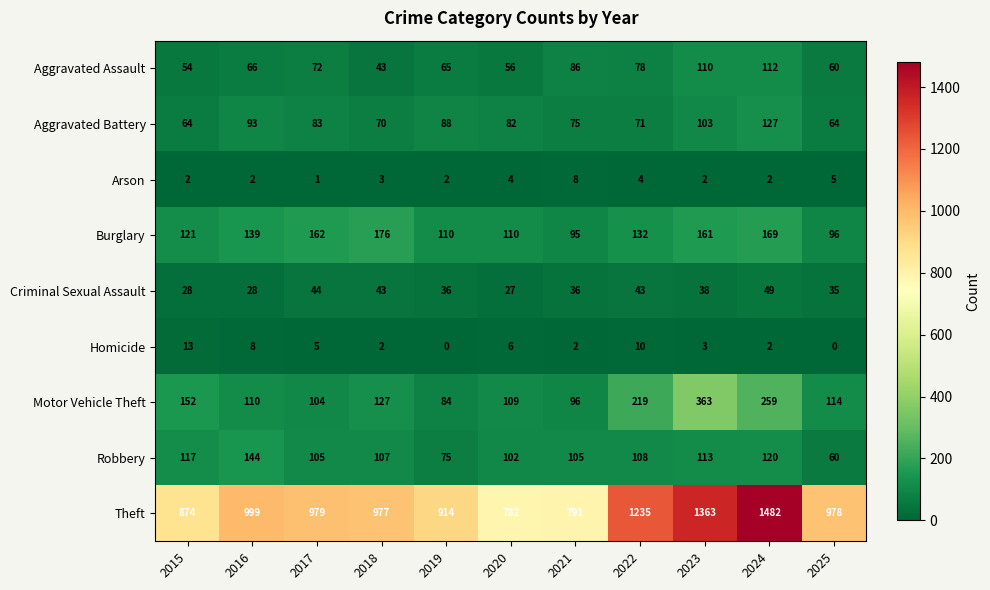

What is the sum of all Burglary values?

1471